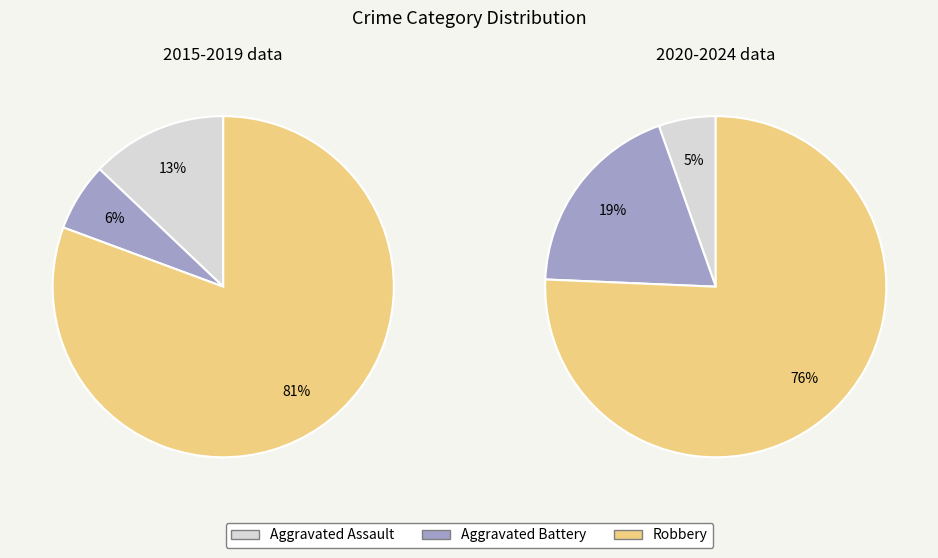

What is the smallest slice in the pie chart?

Aggravated Battery